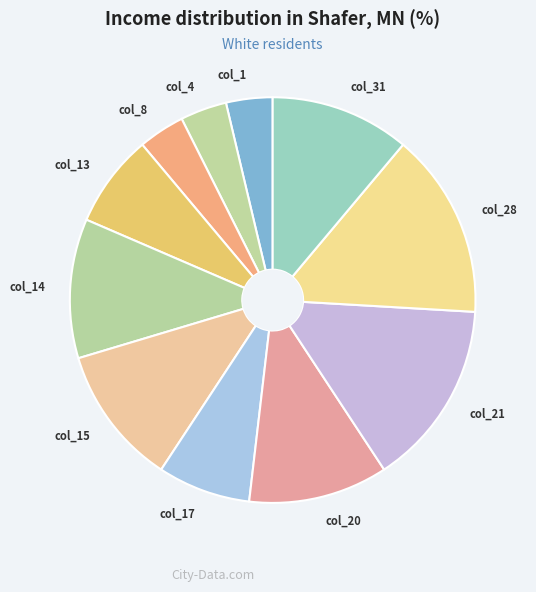

How many slices are in this pie chart?

11